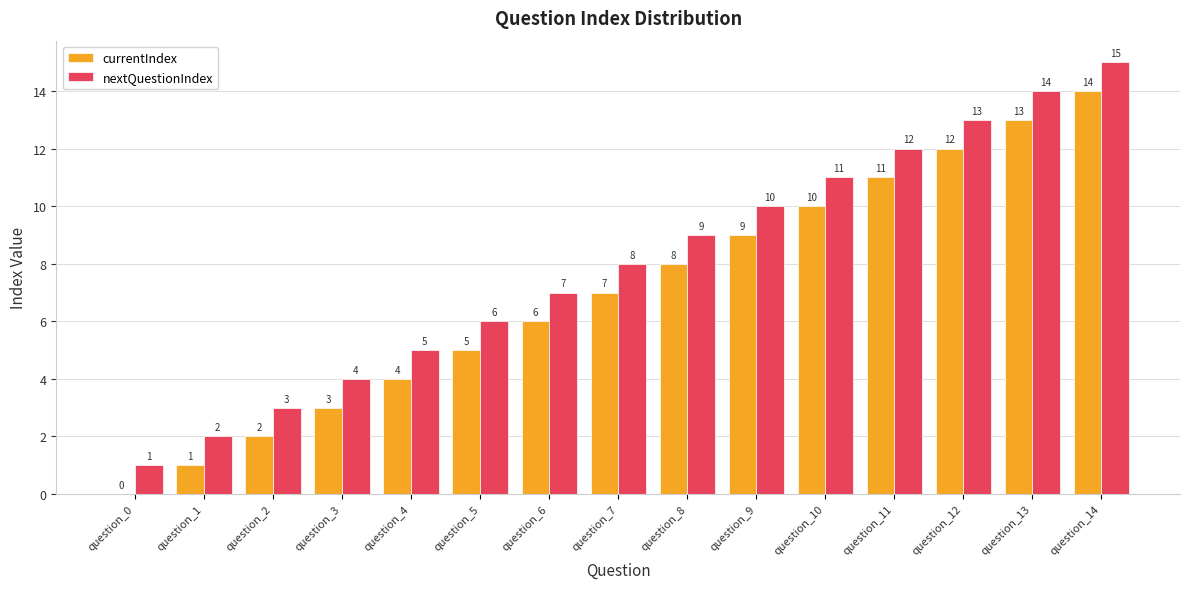

At which label does currentIndex reach its peak?

question_14